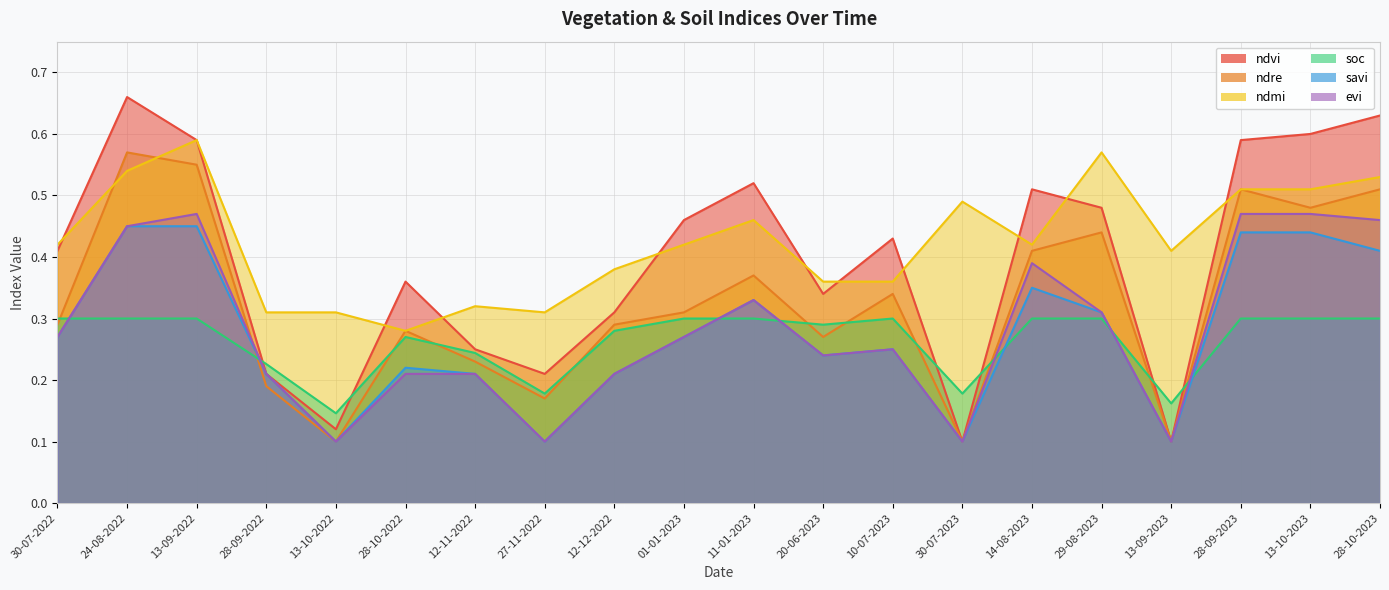

Where is soc nearest to the value 0?

13-10-2022